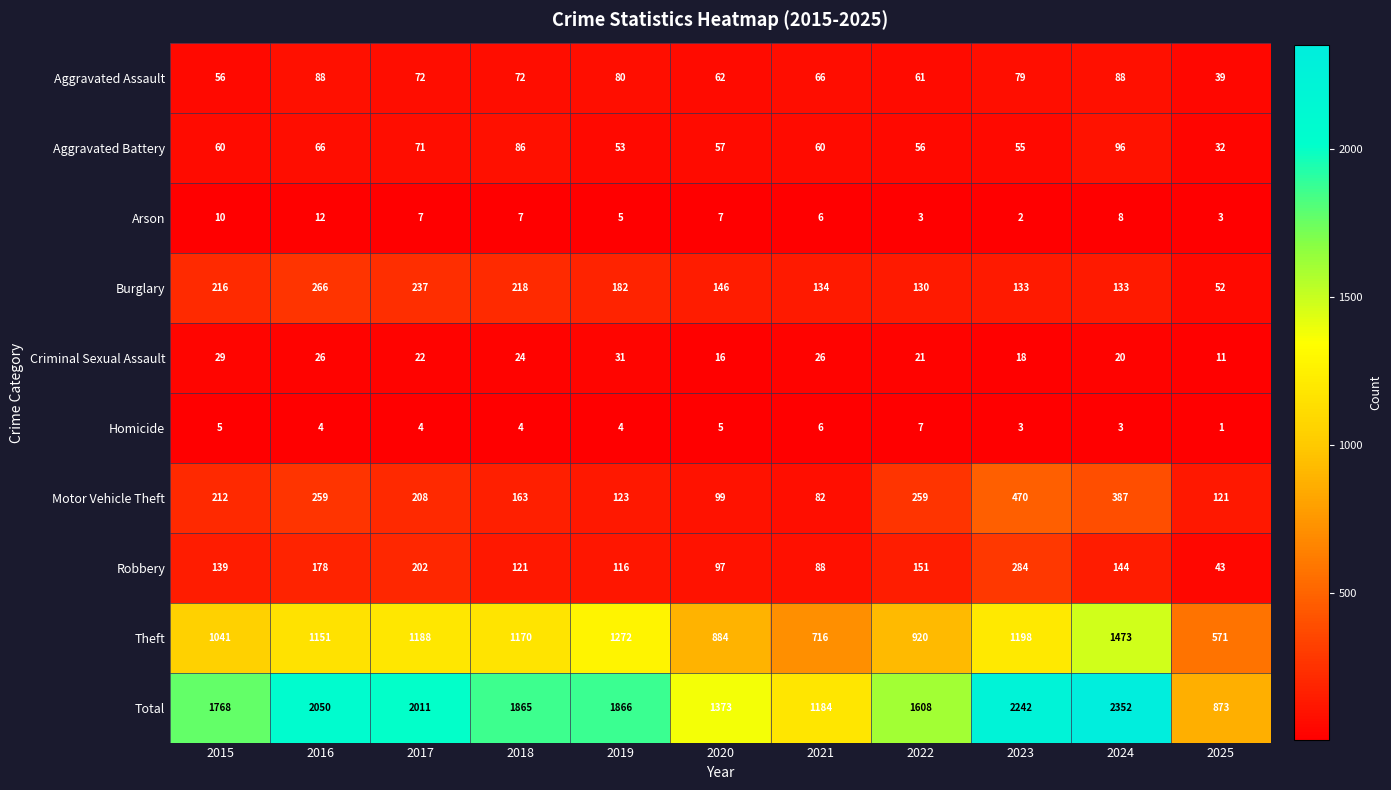

What is the maximum value shown in the chart?

2352